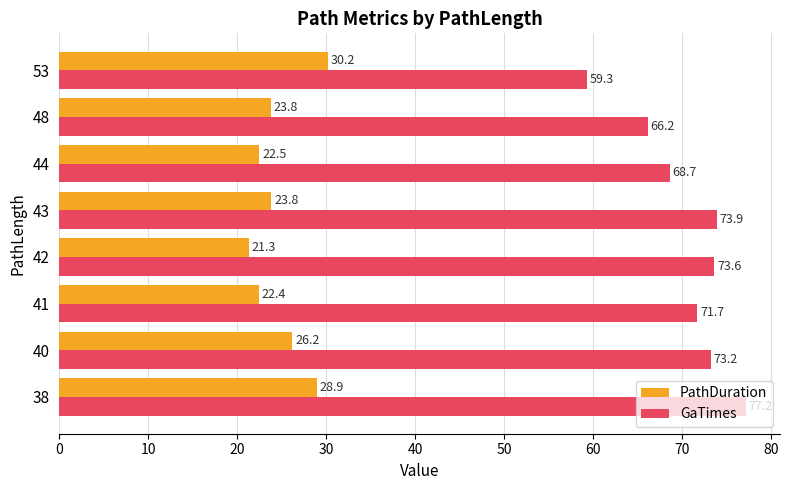

What is the difference between the maximum and minimum values in the PathDuration series?

9.0